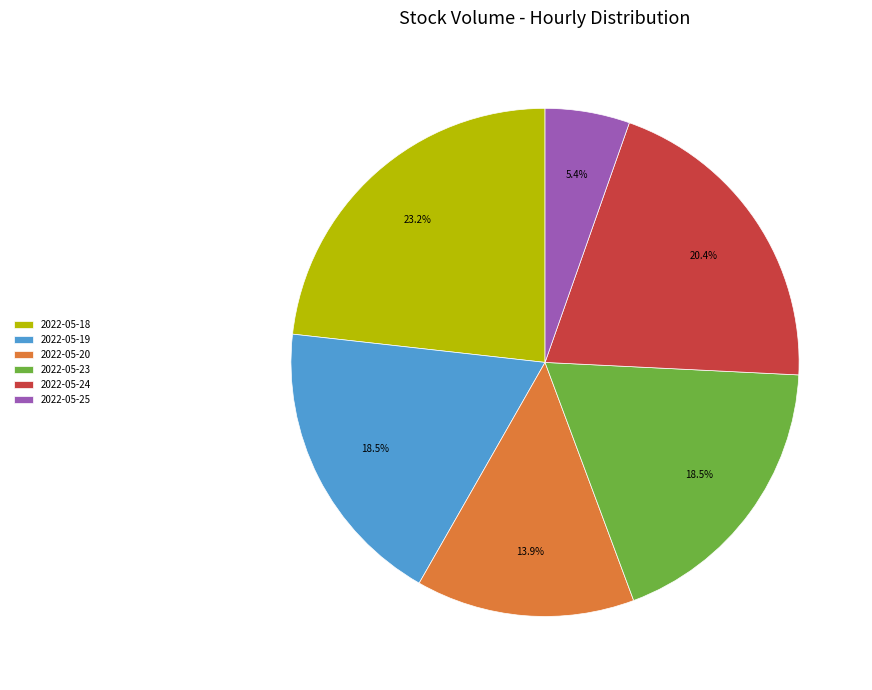

Do 2022-05-18 and 2022-05-19 together represent more than half of the pie?

No